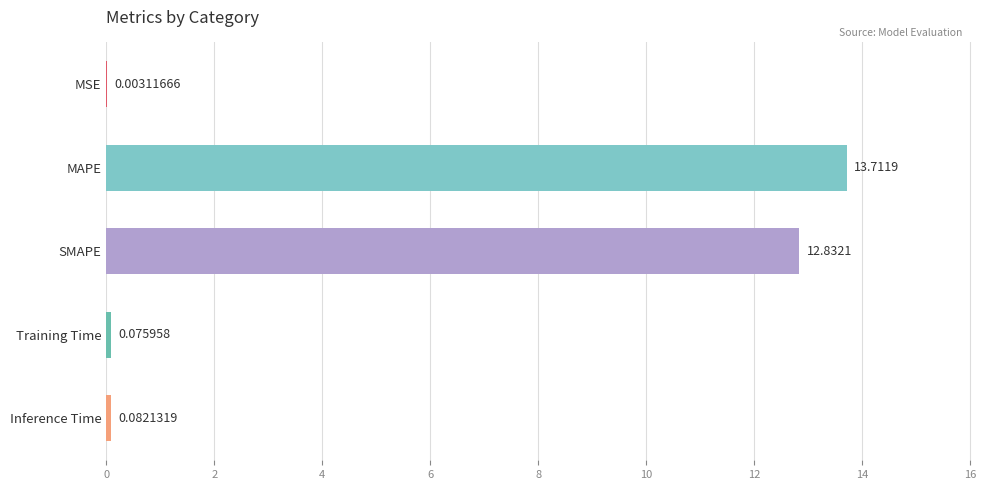

Where is the data nearest to the value 6?

Inference Time